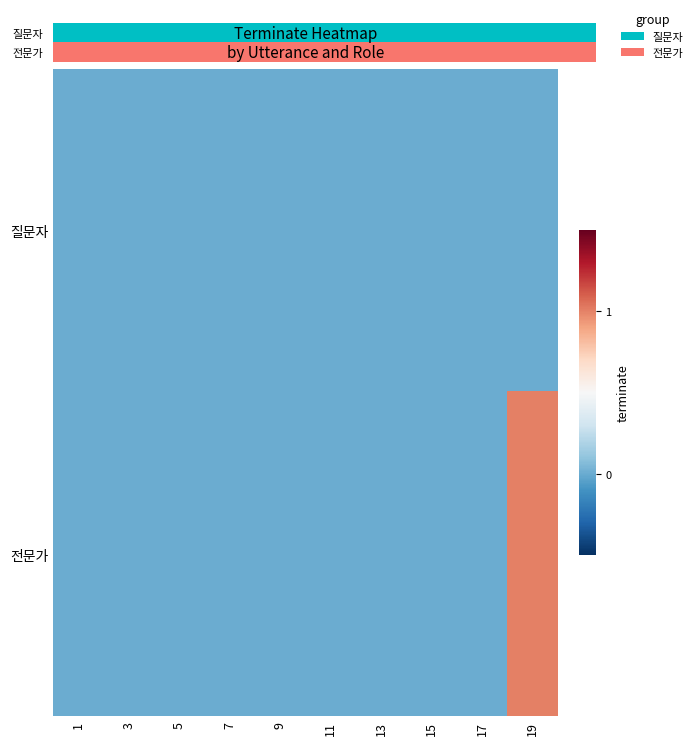

At how many categories does at least one series exceed 0?

1